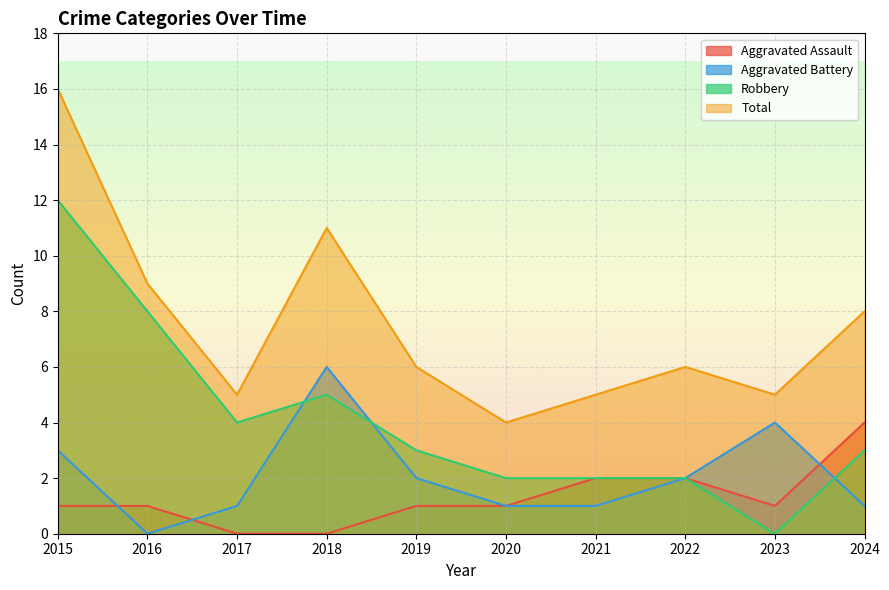

What are all the series names shown in the legend?

Aggravated Assault, Aggravated Battery, Robbery, Total